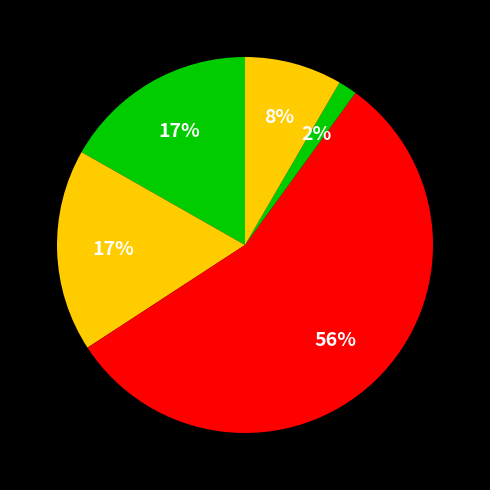

How many segments does this pie chart have?

5